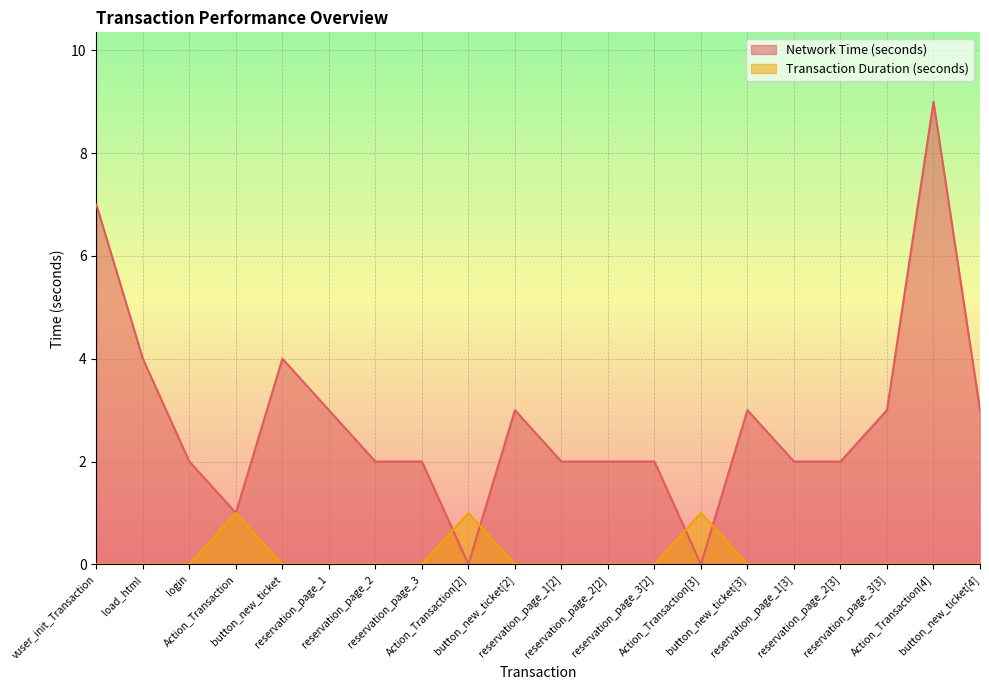

Which series has the largest total across all categories?

Network Time (seconds)